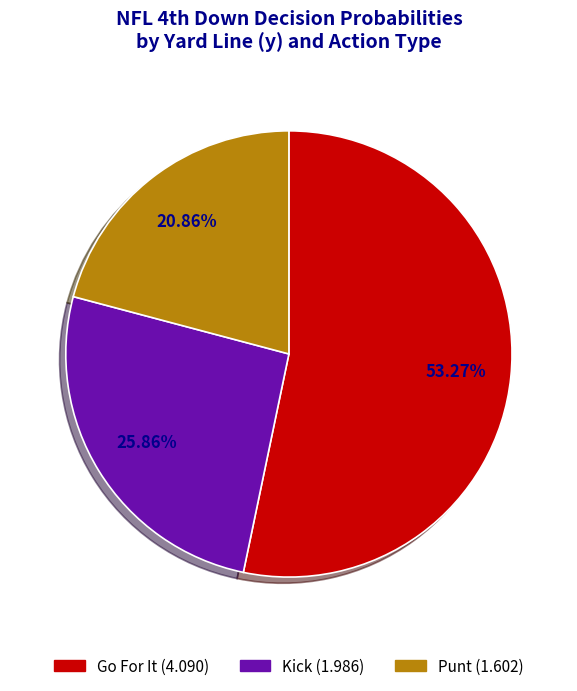

Is there a majority slice in this chart?

Yes